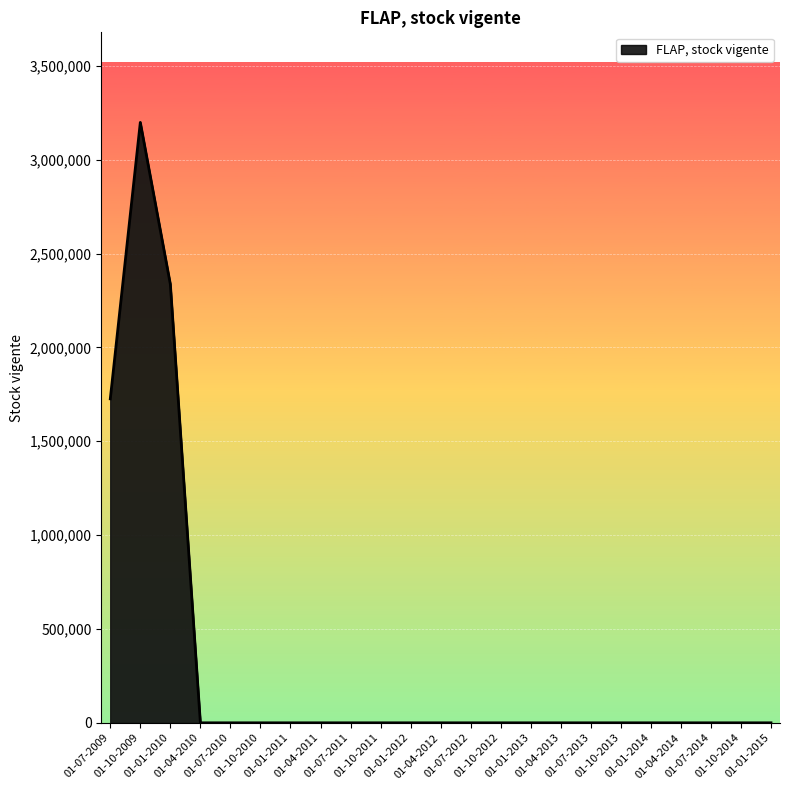

What is the maximum value shown in the chart?

3198606